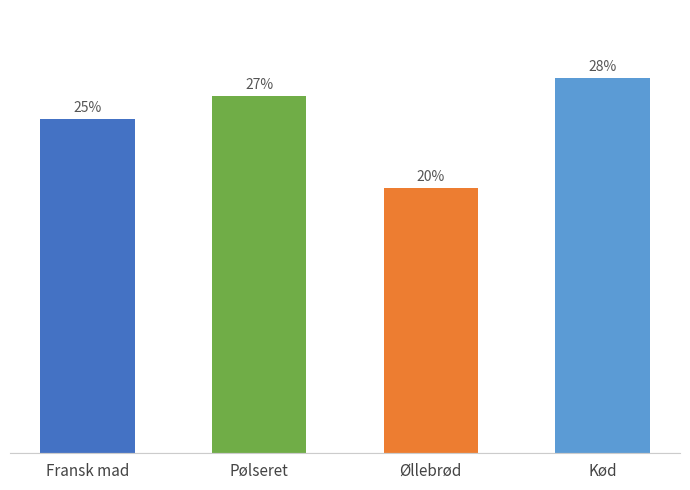

The chart shows a value of 37 at Kød. True or false?

False